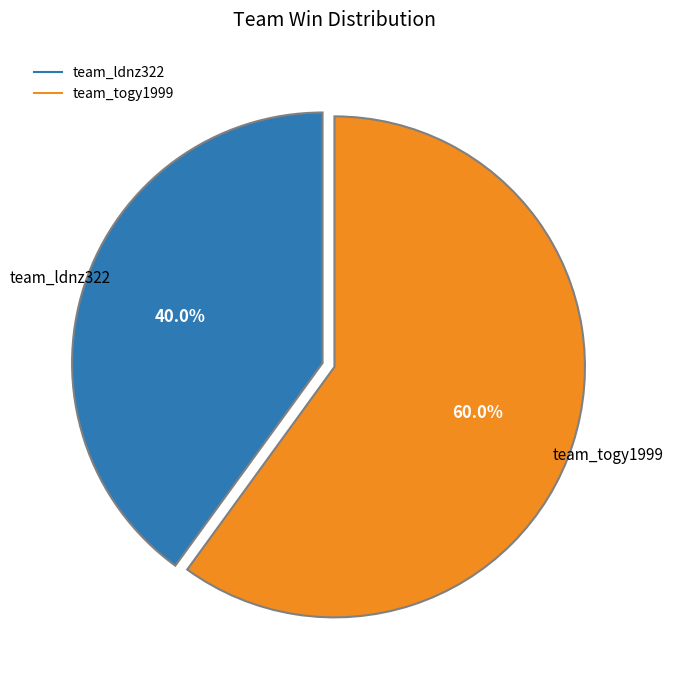

To the nearest percent, what is the difference between the largest and smallest slice percentages?

20%